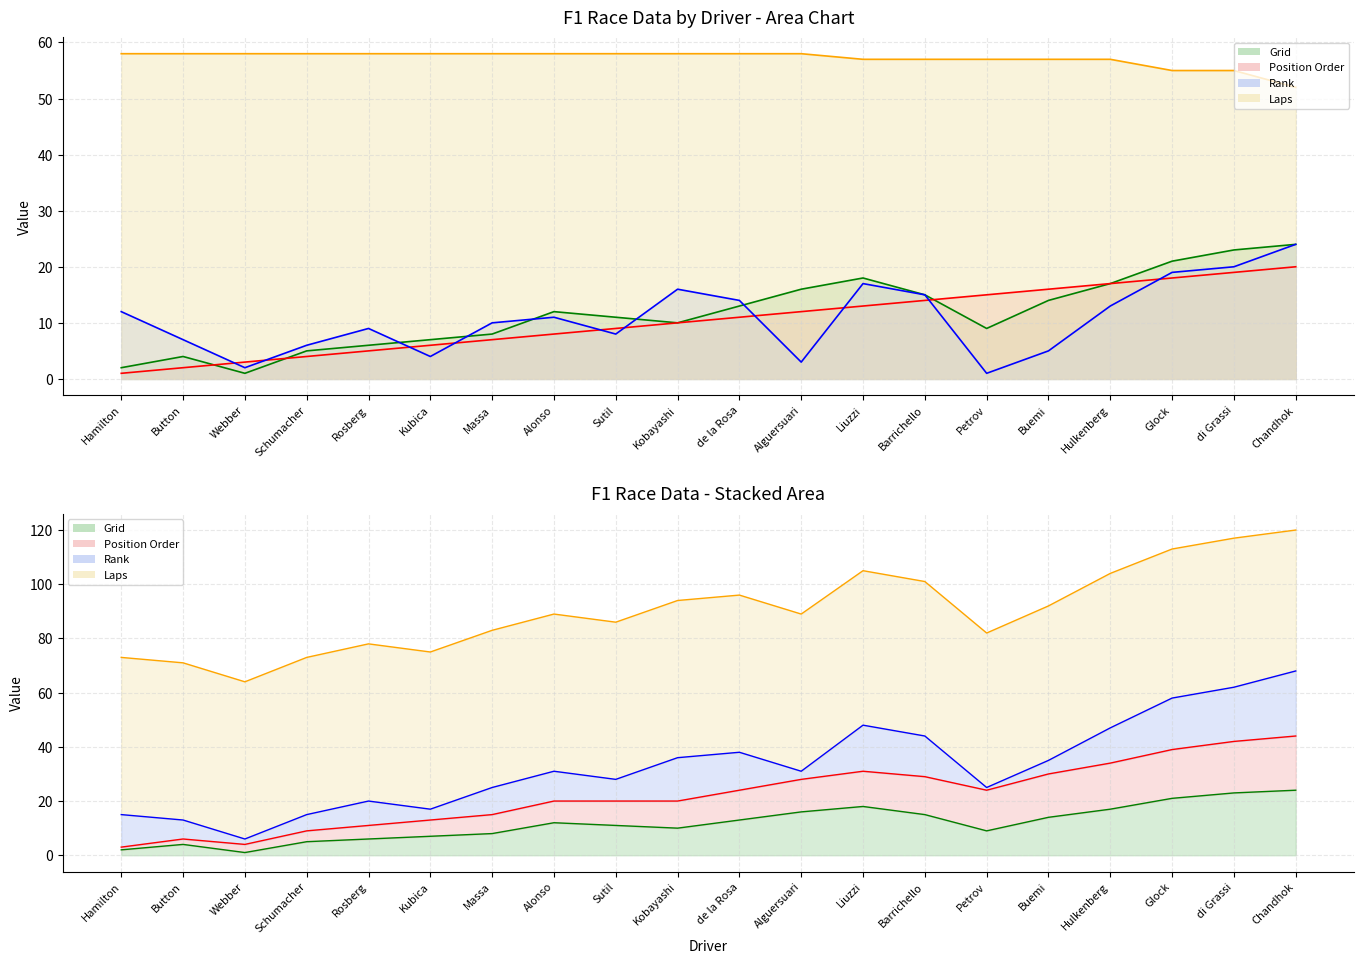

Where does the Position Order line series first go above 11?

Alguersuari